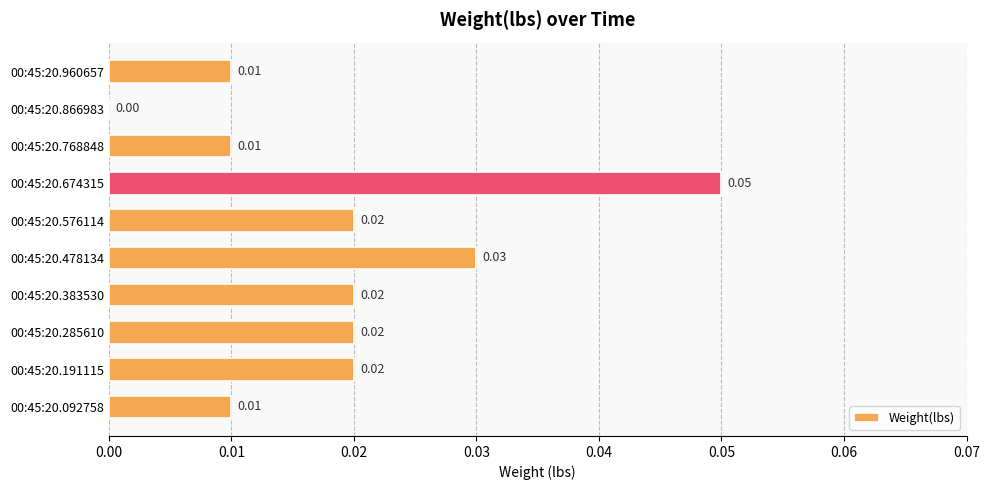

Between 00:45:20.092758 and 00:45:20.285610, which is larger?

00:45:20.285610